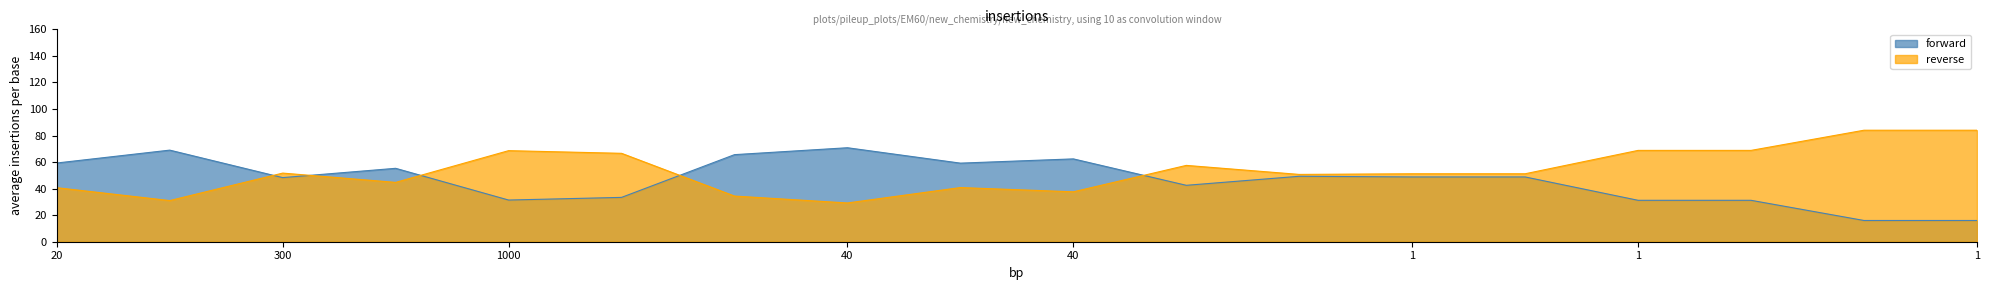

How many intersections are there between reverse and forward?

5